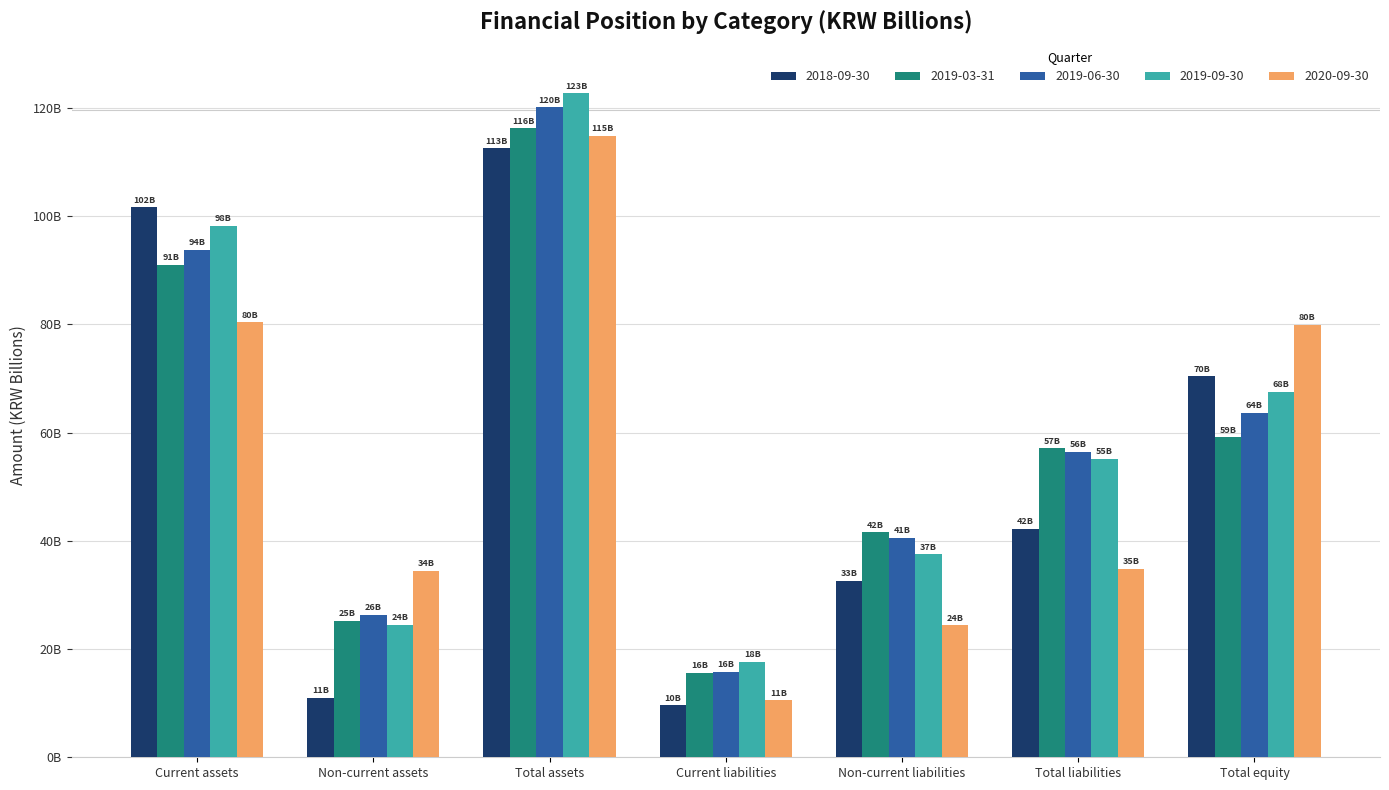

What are all the series names shown in the legend?

2018-09-30, 2019-03-31, 2019-06-30, 2019-09-30, 2020-09-30